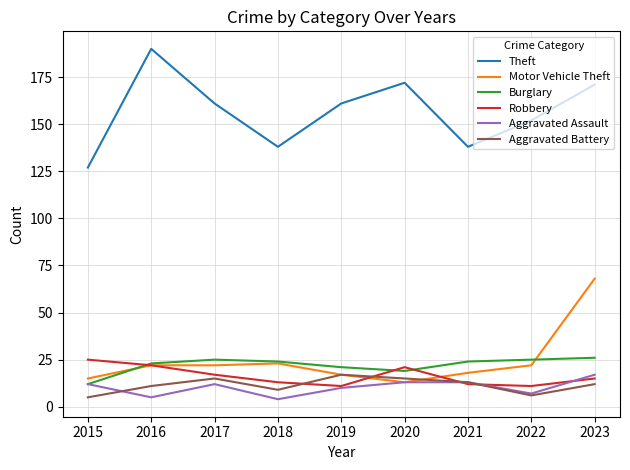

How many series are shown in this chart?

6